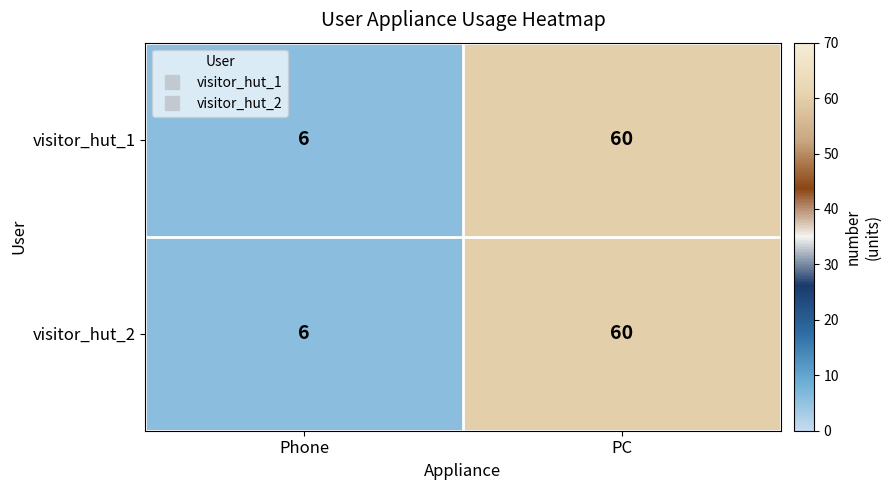

What is the approximate value of visitor_hut_1 at Phone, to the nearest 5?

5